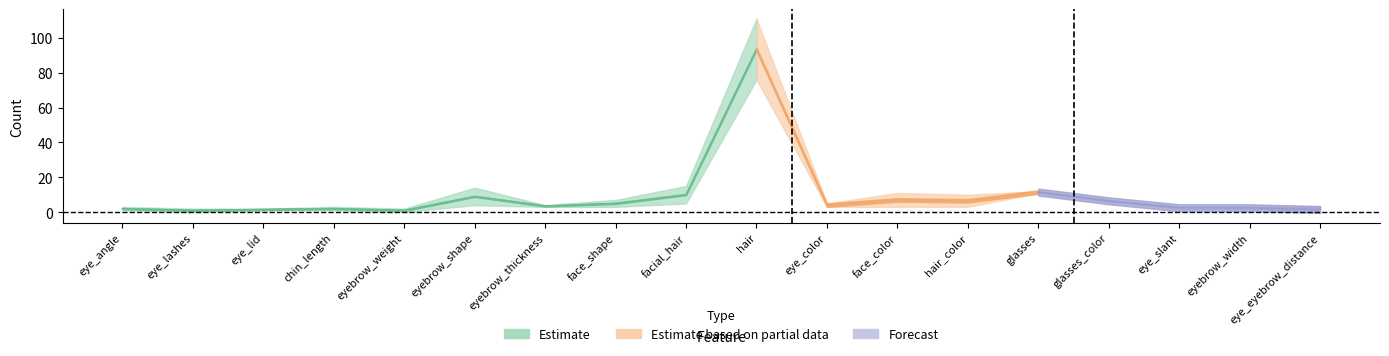

Reading right to left, list all the values displayed in this chart.

col_1: eye_eyebrow_distance=0	eyebrow_width=2	eye_slant=2	glasses_color=6	glasses=11	hair_color=3	face_color=3	eye_color=3	hair=76	facial_hair=5	face_shape=3	eyebrow_thickness=3	eyebrow_shape=4	eyebrow_weight=0	chin_length=1	eye_lid=1	eye_lashes=0	eye_angle=1
col_2: eye_eyebrow_distance=3	eyebrow_width=3	eye_slant=3	glasses_color=7	glasses=12	hair_color=10	face_color=11	eye_color=5	hair=111	facial_hair=15	face_shape=7	eyebrow_thickness=4	eyebrow_shape=14	eyebrow_weight=2	chin_length=3	eye_lid=2	eye_lashes=2	eye_angle=3